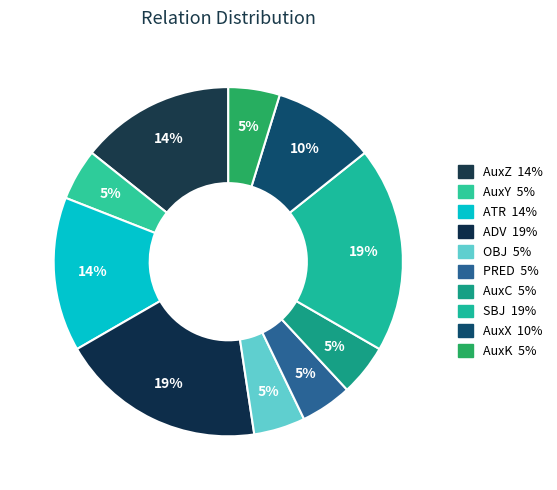

Does any single category account for the majority?

No